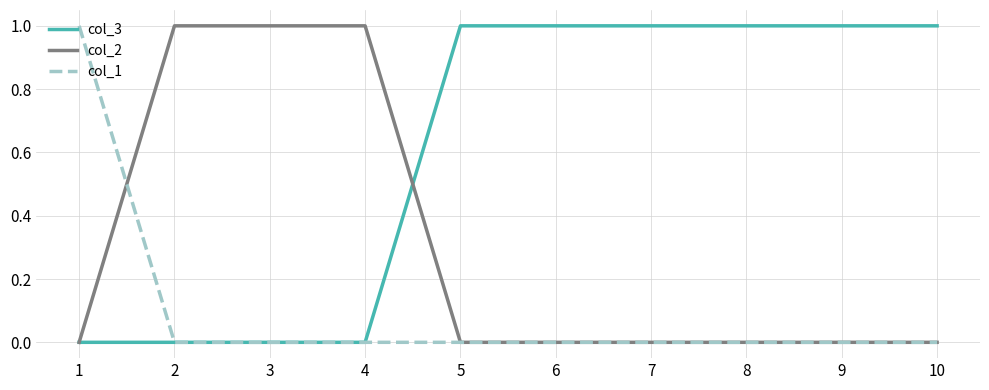

True or false: col_2 has a value of 1 at 2.

True